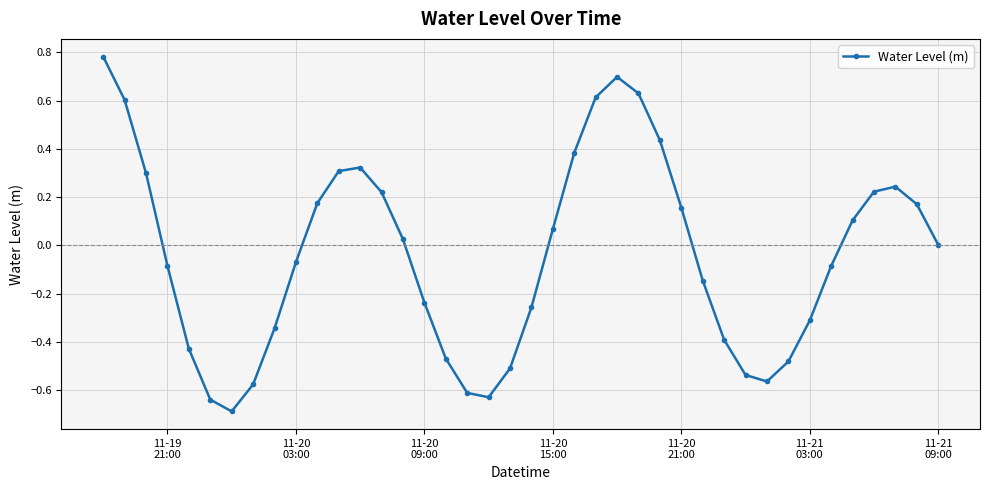

What is the difference between the second highest and second lowest values?

1.3